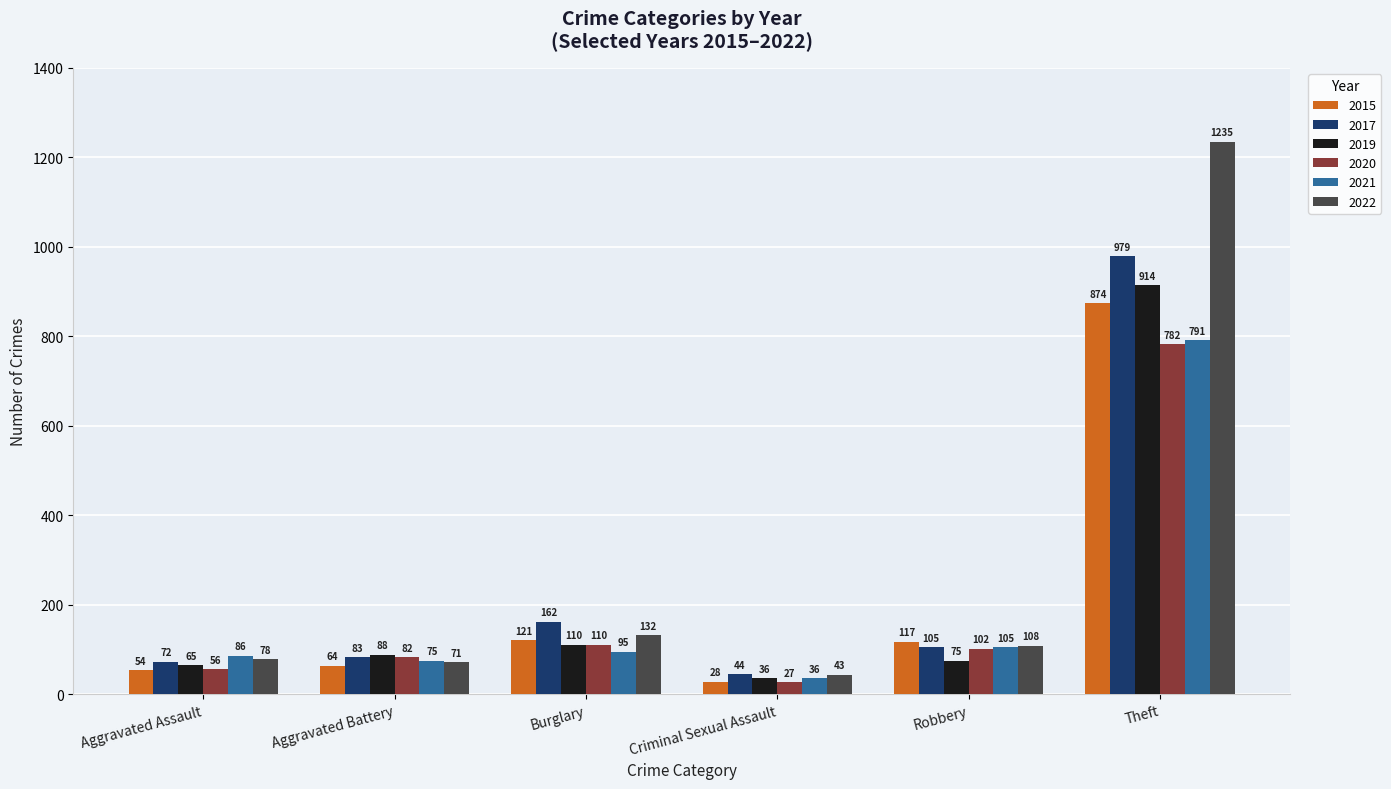

What is the difference between the maximum and second lowest values in the 2021 series?

716